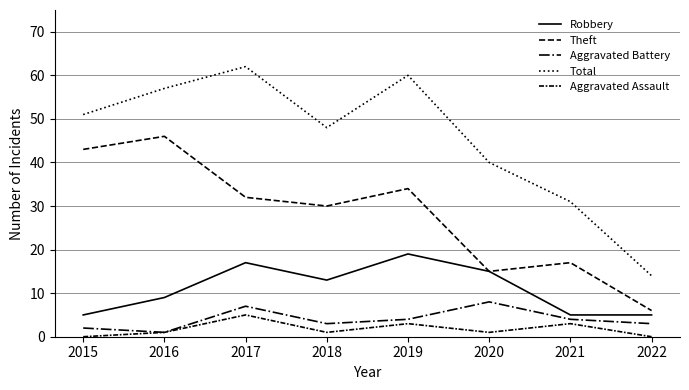

List the labels in order of Total value, smallest first.

2022, 2021, 2020, 2018, 2015, 2016, 2019, 2017